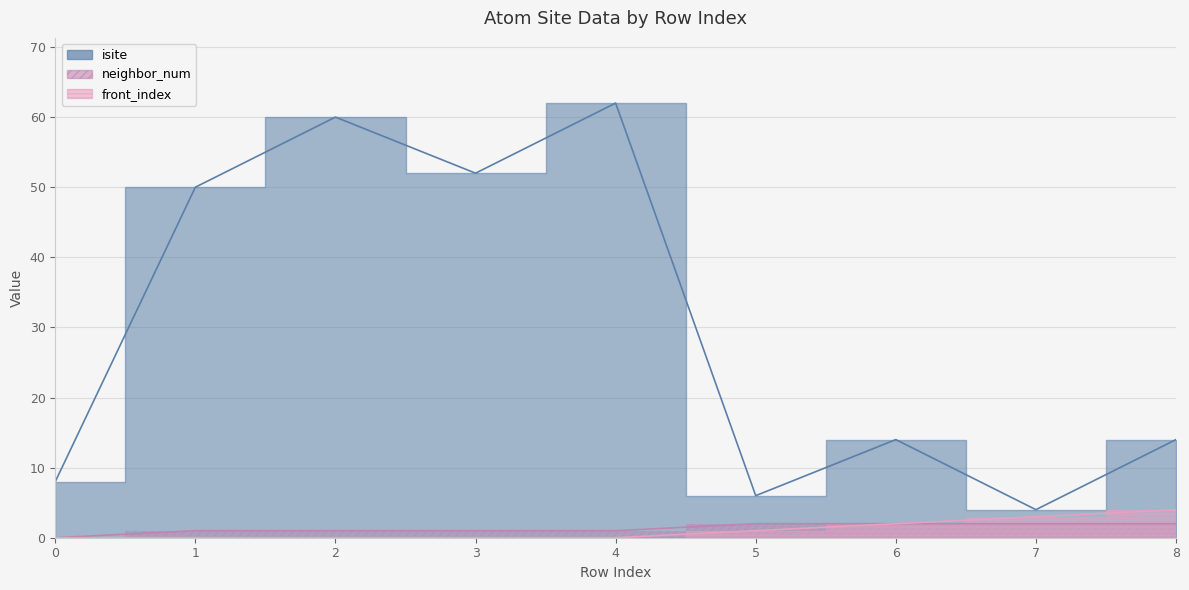

Is it true that isite equals 6 at 6?

False